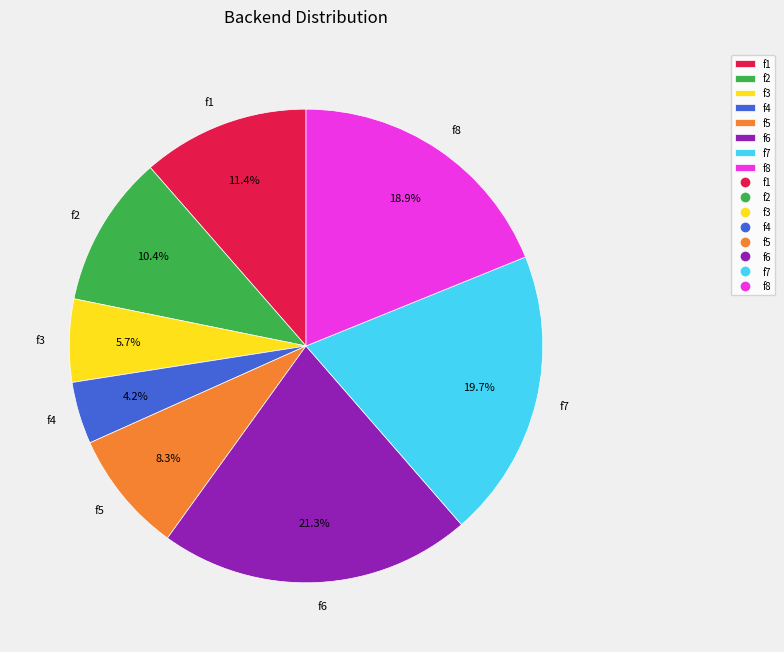

Is there any slice that represents more than half of the pie?

No